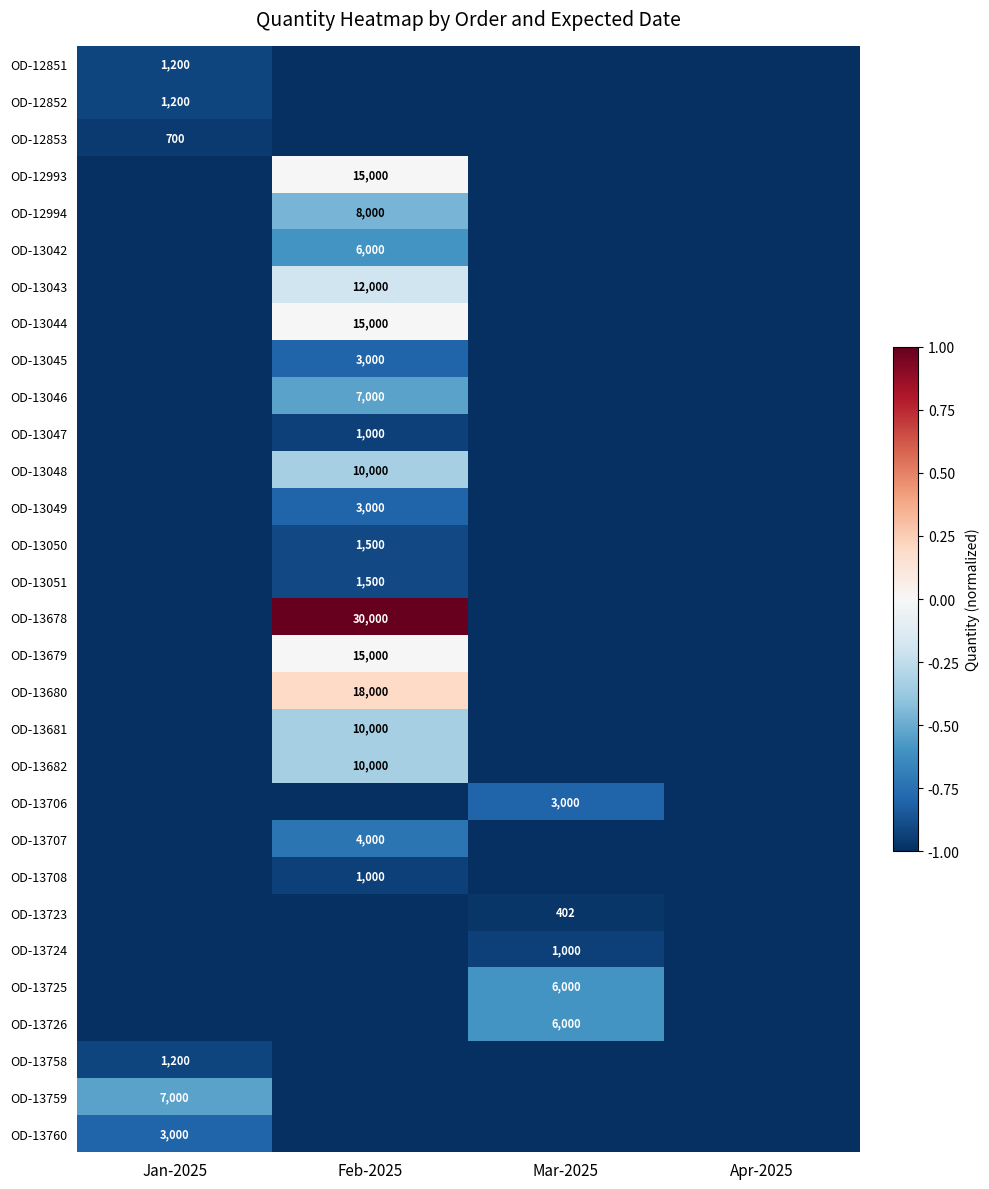

True or false: OD-13048 has a value of -0.3 at Feb-2025.

True